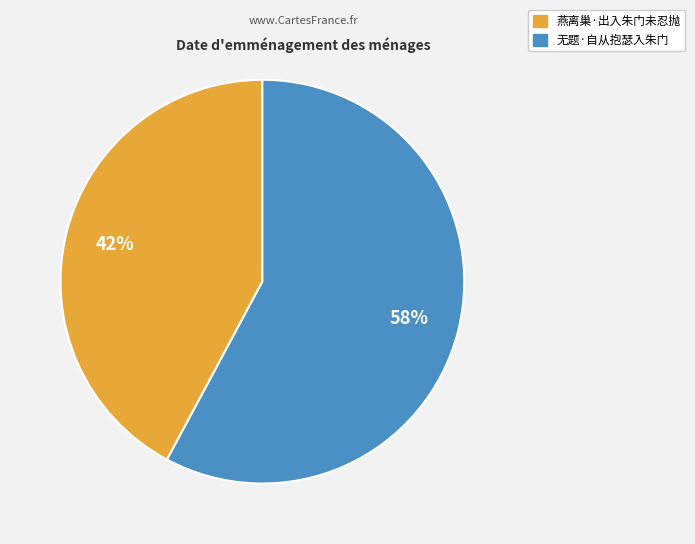

Approximately how many times larger is the value at 无题·自从抱瑟入朱门 compared to 燕离巢·出入朱门未忍抛?

1.4